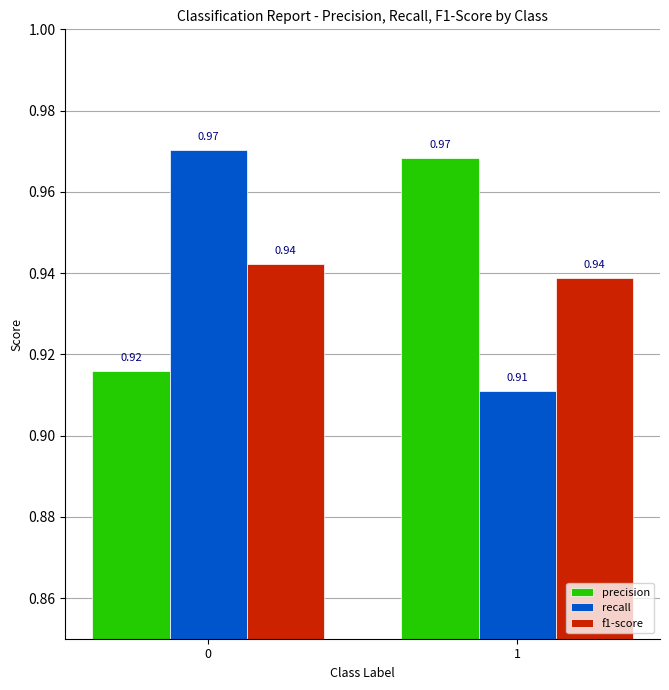

Which series has the largest range (max minus min)?

recall